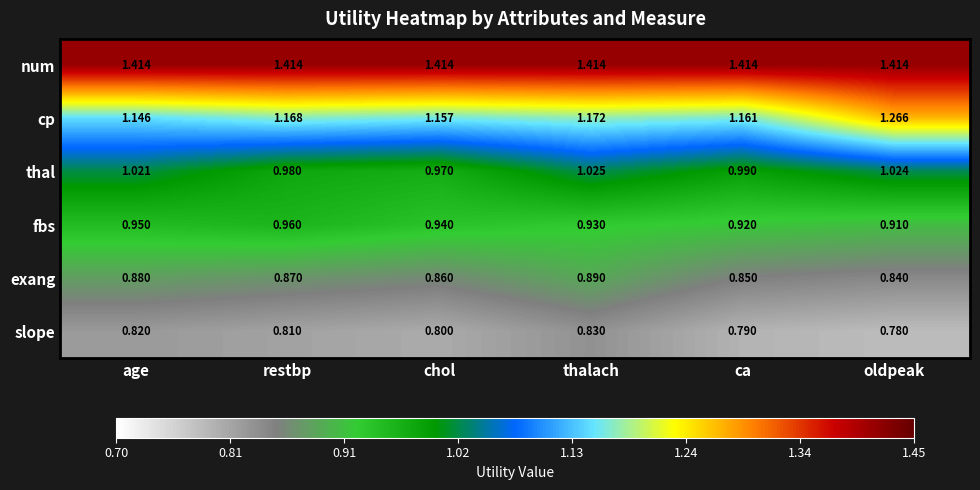

At which label is cp closest to 1?

age